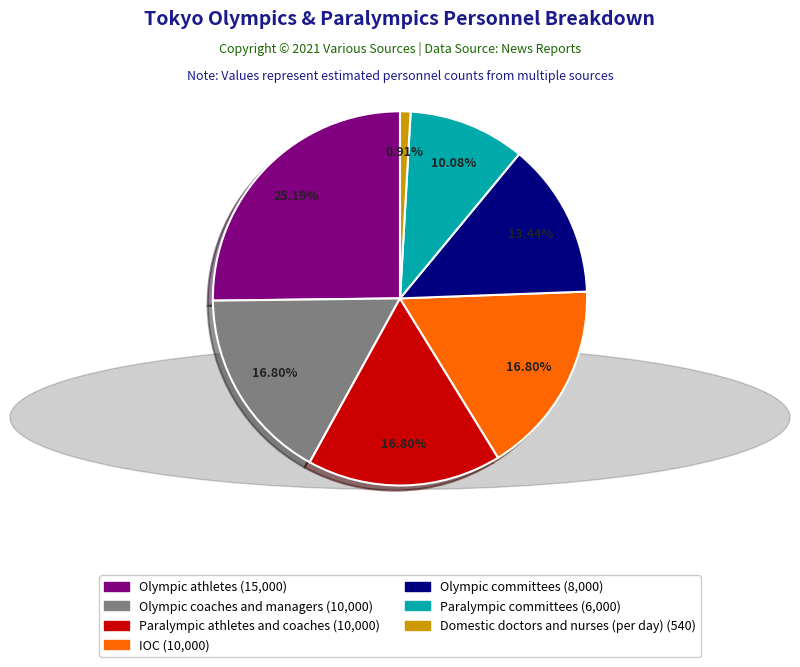

To the nearest percent, what portion does Domestic doctors and nurses (per day) represent?

1%